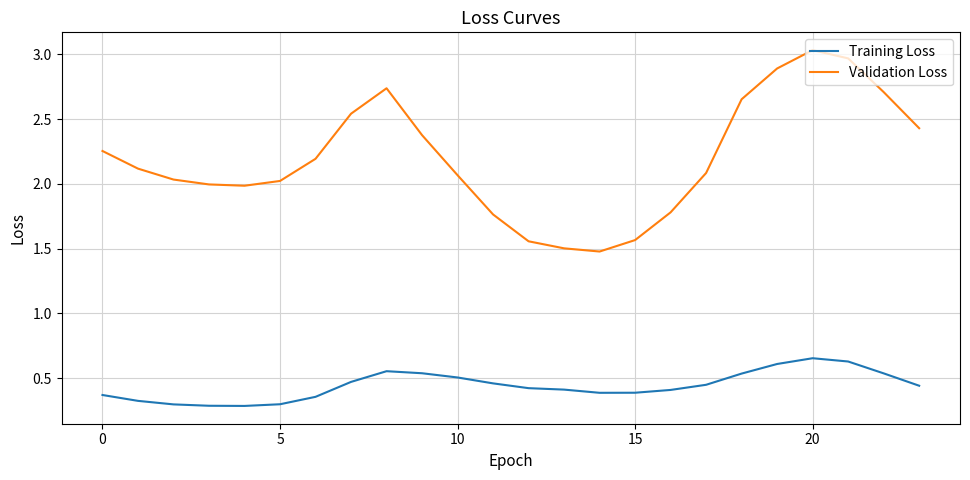

Which series has the widest spread of values?

Validation Loss